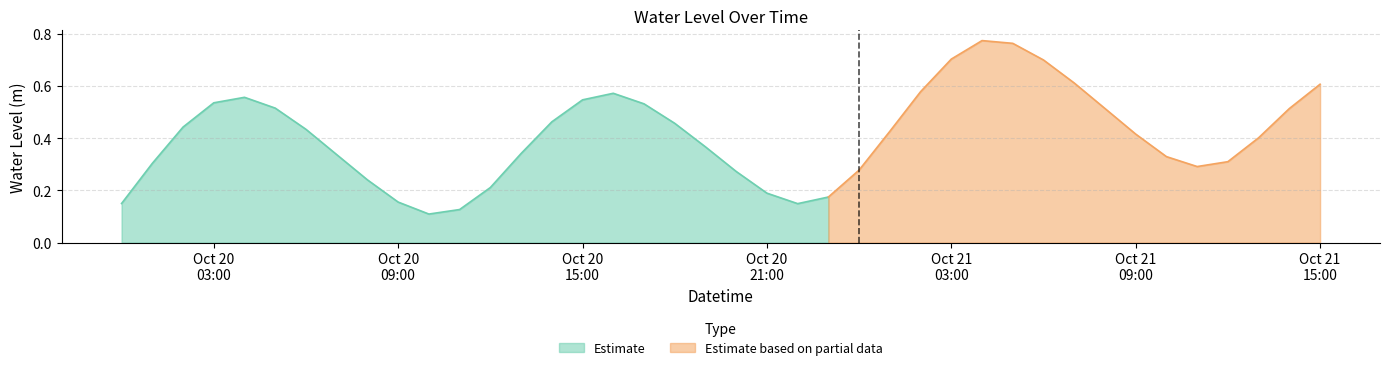

List the labels in order of value, largest first.

2024-10-21 04:00:00, 2024-10-21 05:00:00, 2024-10-21 03:00:00, 2024-10-21 06:00:00, 2024-10-21 07:00:00, 2024-10-21 15:00:00, 2024-10-21 02:00:00, 2024-10-20 16:00:00, 2024-10-20 04:00:00, 2024-10-20 15:00:00, 2024-10-20 03:00:00, 2024-10-20 17:00:00, 2024-10-20 05:00:00, 2024-10-21 08:00:00, 2024-10-21 14:00:00, 2024-10-20 14:00:00, 2024-10-20 18:00:00, 2024-10-20 02:00:00, 2024-10-20 06:00:00, 2024-10-21 01:00:00, 2024-10-21 09:00:00, 2024-10-21 13:00:00, 2024-10-20 19:00:00, 2024-10-20 13:00:00, 2024-10-20 07:00:00, 2024-10-21 10:00:00, 2024-10-21 12:00:00, 2024-10-20 01:00:00, 2024-10-21 11:00:00, 2024-10-21 00:00:00, 2024-10-20 20:00:00, 2024-10-20 08:00:00, 2024-10-20 12:00:00, 2024-10-20 21:00:00, 2024-10-20 23:00:00, 2024-10-20 09:00:00, 2024-10-20 00:00:00, 2024-10-20 22:00:00, 2024-10-20 11:00:00, 2024-10-20 10:00:00